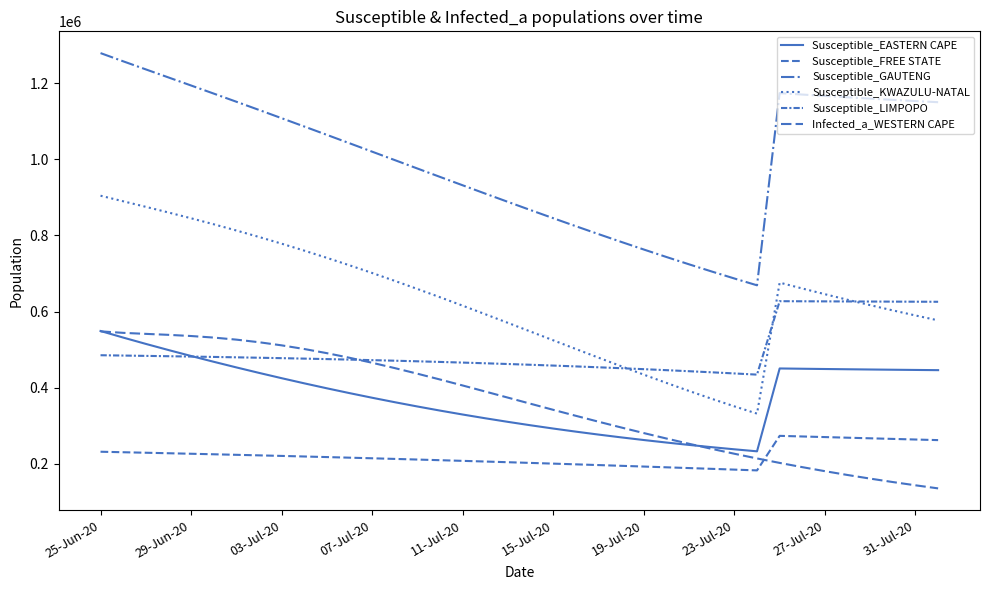

How many lines are shown in the chart?

6